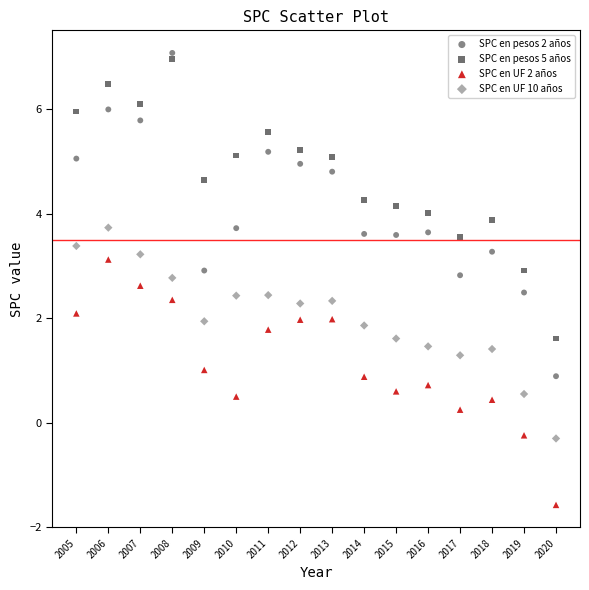

Which series contains the lowest Y value?

SPC en UF 2 años